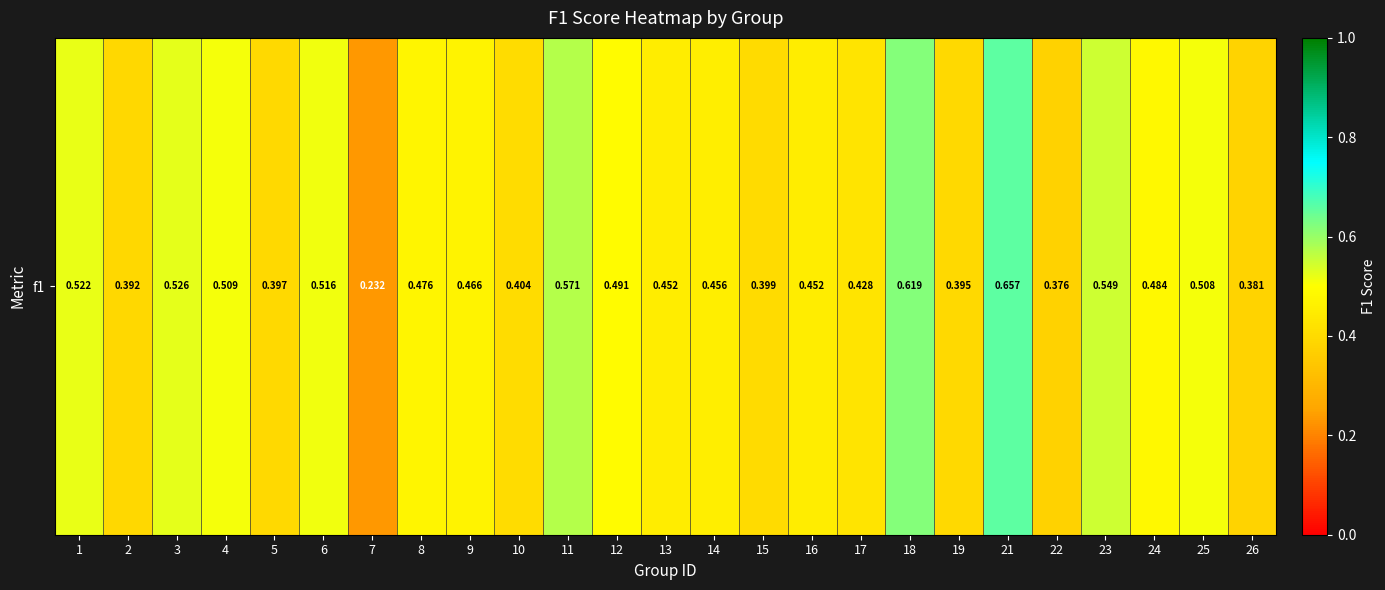

Rank the categories by value from lowest to highest.

7, 22, 26, 2, 19, 5, 15, 10, 17, 13, 16, 14, 9, 8, 24, 12, 25, 4, 6, 1, 3, 23, 11, 18, 21